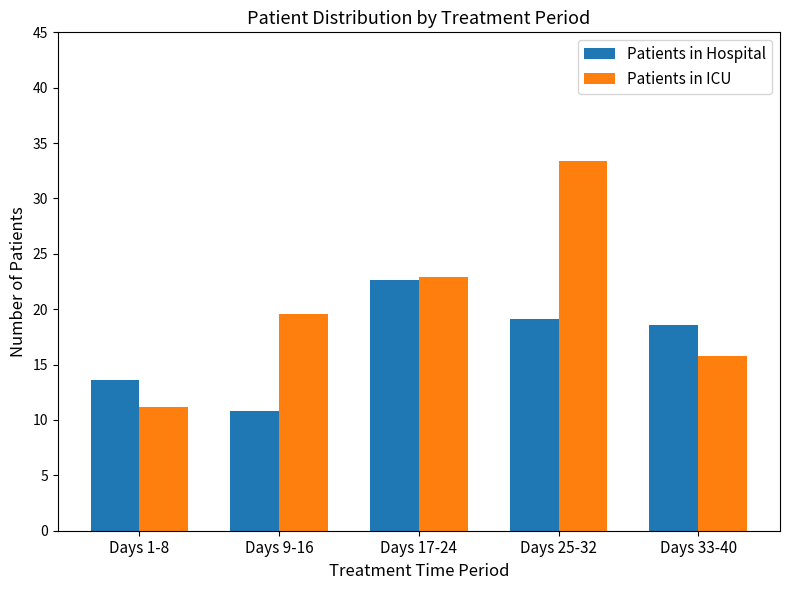

At how many categories does at least one series exceed 31?

1